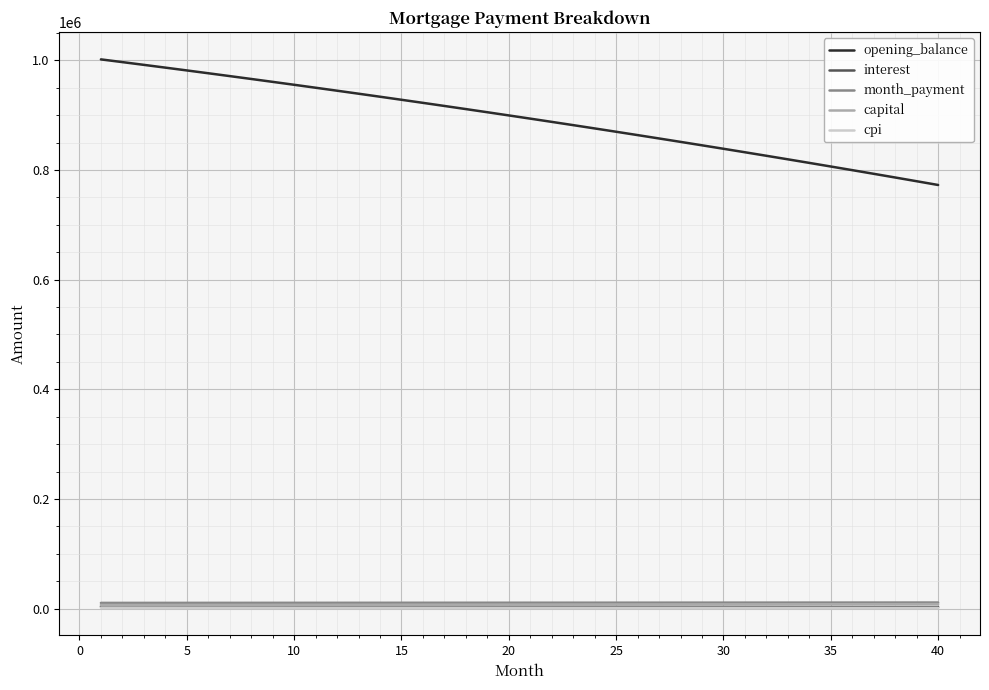

Which series has the widest spread of values?

opening_balance